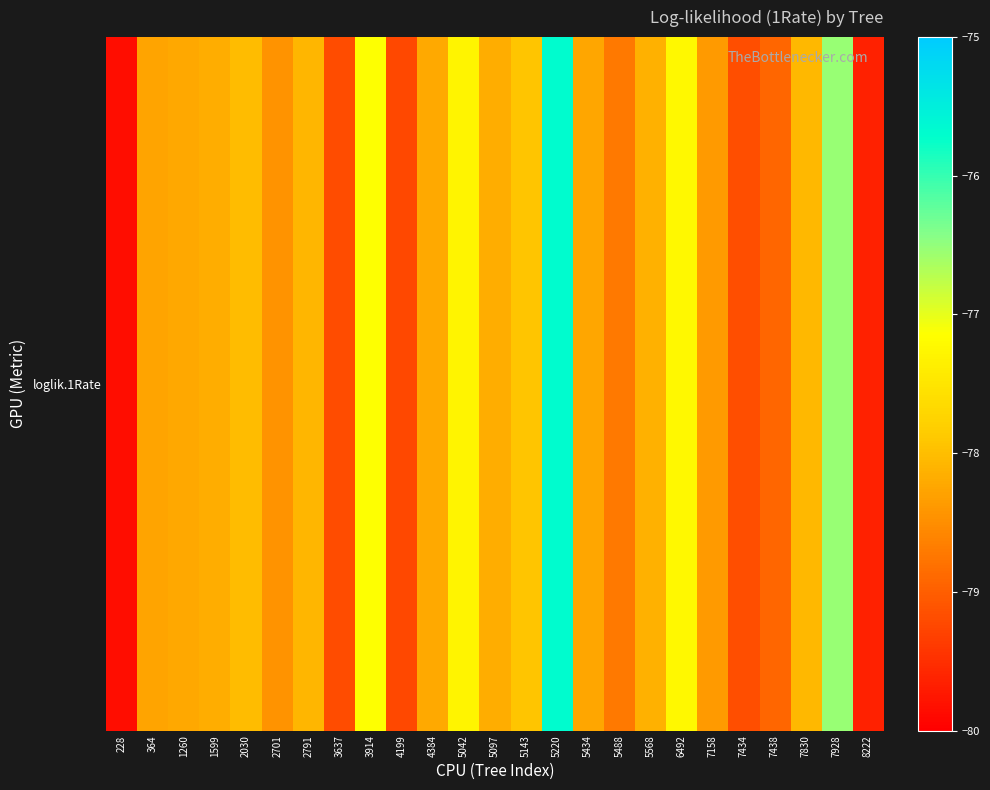

True or false: the data shows -79.2 at 3637.

True